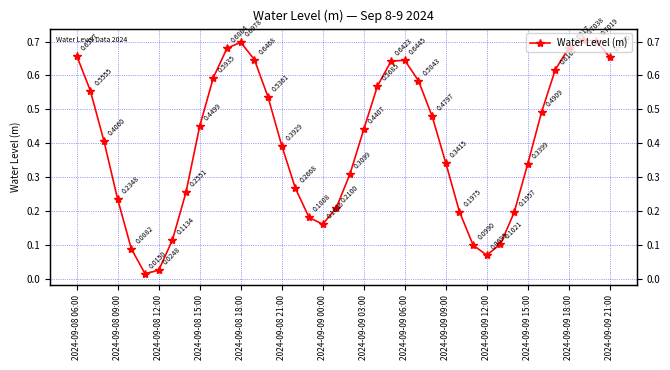

What is the label of the 24th point from the right?

16